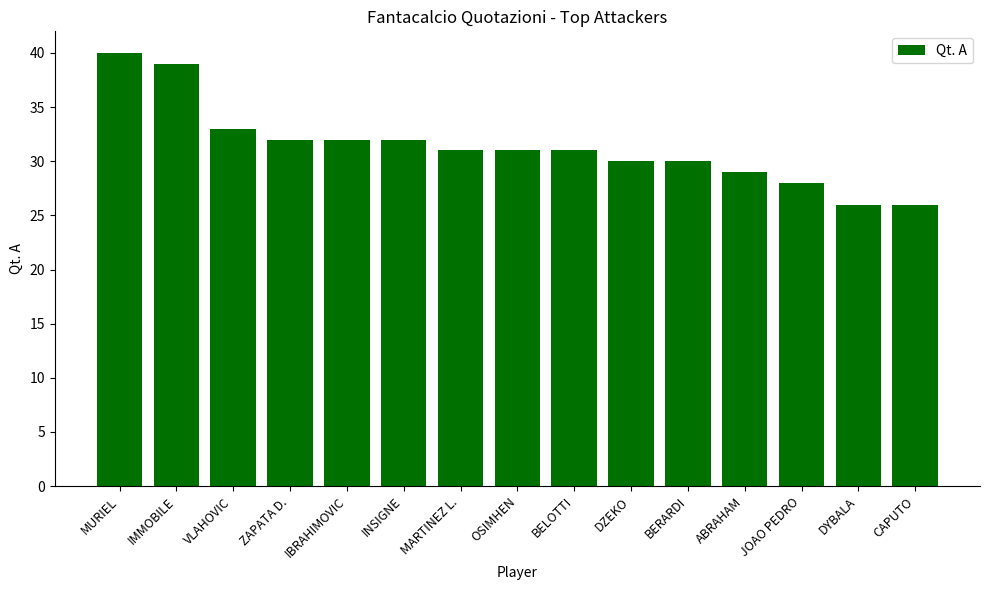

Reading left to right, transcribe all the data shown in this chart.

40	39	33	32	32	32	31	31	31	30	30	29	28	26	26